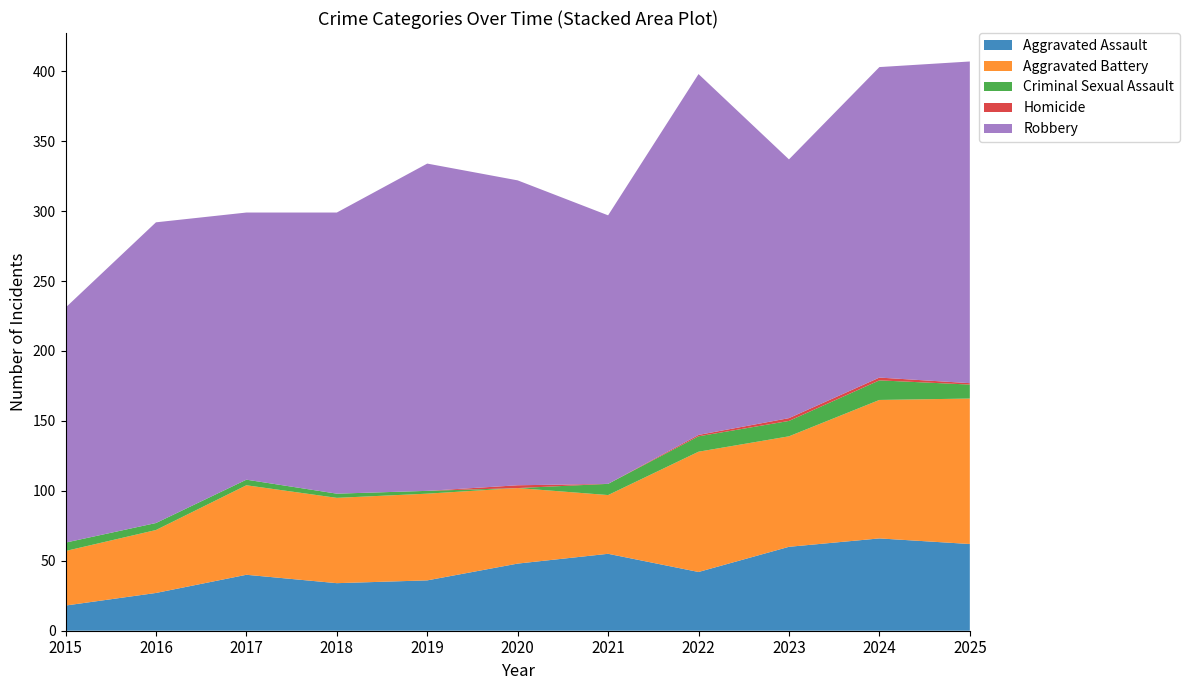

Reading left to right, extract all data points from this chart.

Aggravated Assault: 18	27	40	34	36	48	55	42	60	66	62
Aggravated Battery: 39	45	64	61	62	54	42	86	79	99	104
Criminal Sexual Assault: 6	5	4	3	2	0	8	11	11	14	10
Homicide: 0	0	0	0	0	2	0	1	2	2	1
Robbery: 168	215	191	201	234	218	192	258	185	222	230